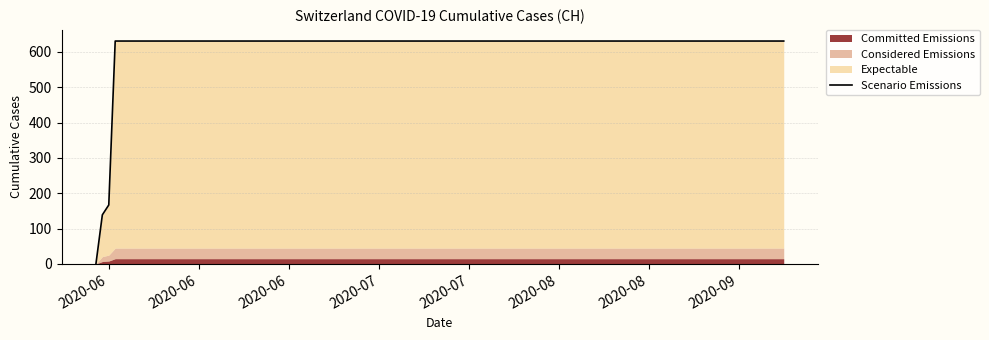

How many categories are shown in the chart?

20